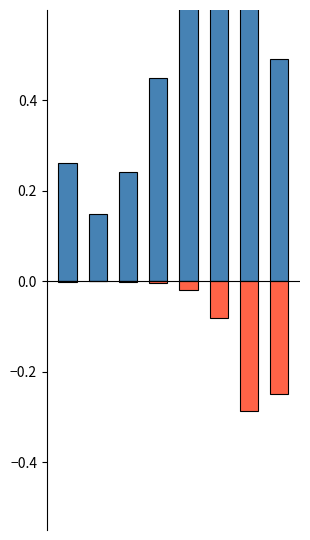

What is the spread (max minus min) of values at 2?

0.2